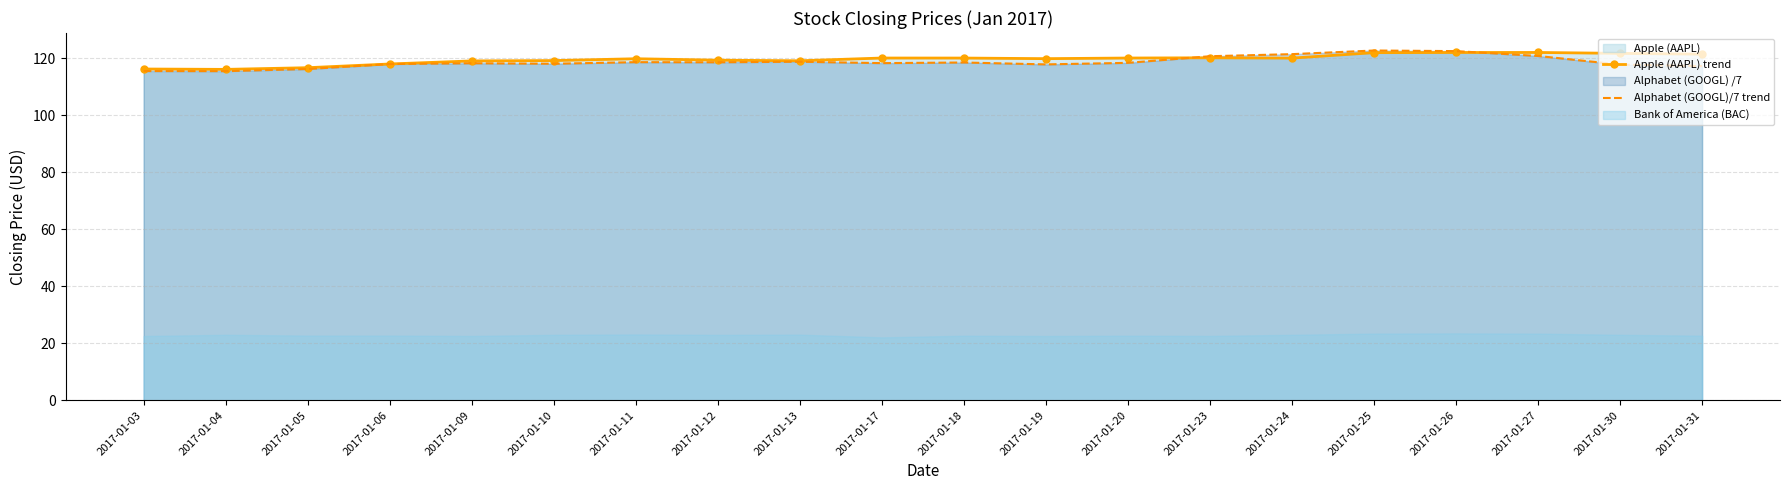

What is the difference between the maximum and minimum values in the Alphabet (GOOGL)/7 trend series?

7.2